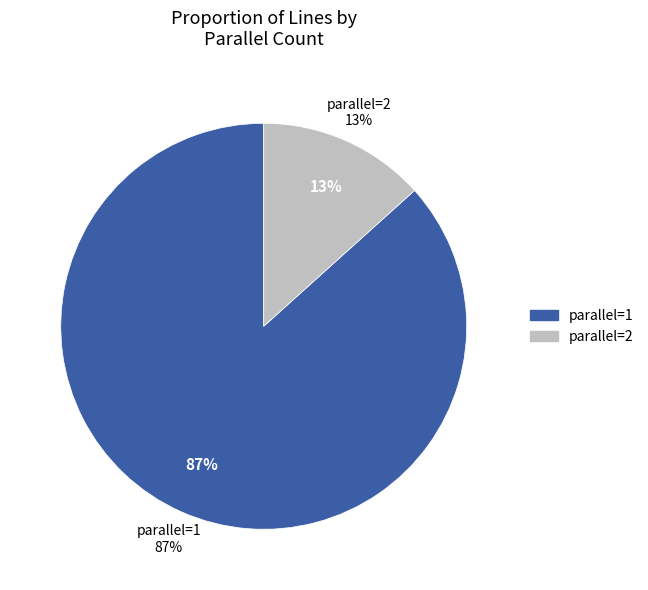

Which category has the biggest portion of the pie?

parallel=1